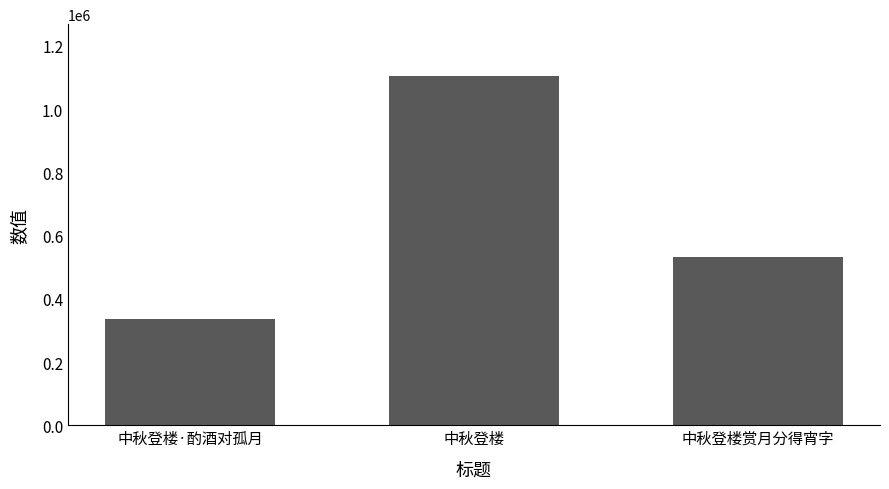

Reading left to right, transcribe all the data shown in this chart.

中秋登楼·酌酒对孤月=336255	中秋登楼=1103166	中秋登楼赏月分得宵字=531857